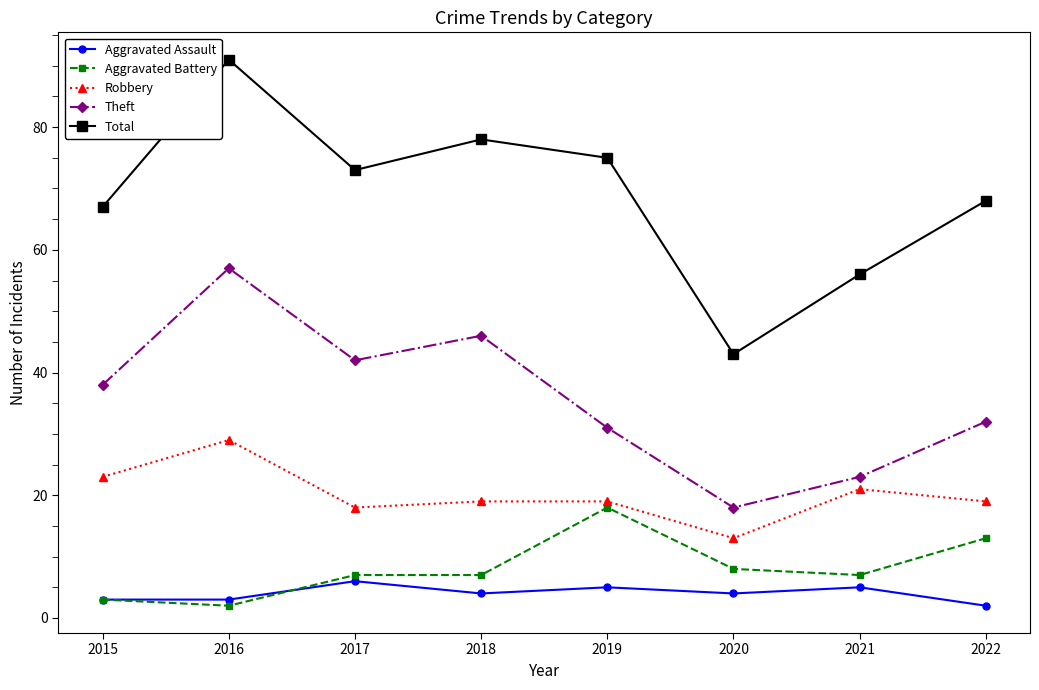

What are all the series names shown in the legend?

Aggravated Assault, Aggravated Battery, Robbery, Theft, Total